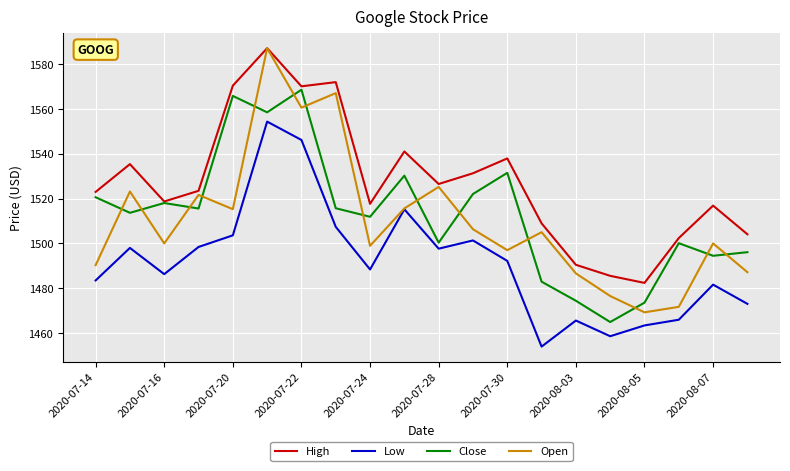

What is the average value of the High series?

1527.2